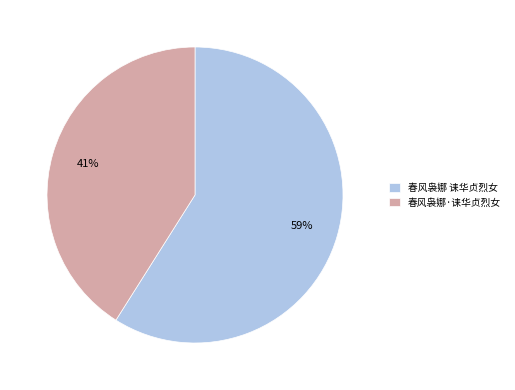

Is it true that 春风袅娜·诔华贞烈女 is 41% of the pie?

True